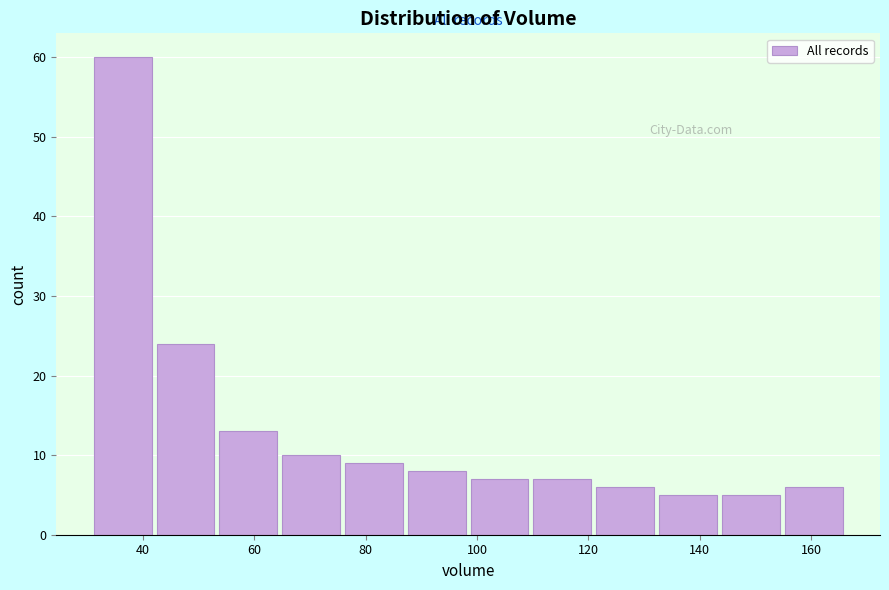

Reading left to right, list every bar in this chart as the range it spans on the x-axis followed by its height. Neither the bar edges nor the heights are printed on the chart, so give them approximately, as read against the axes.

30 to 42: 60
42 to 54: 24
54 to 64: 13
64 to 76: 10
76 to 88: 9
88 to 98: 8
98 to 110: 7
110 to 120: 7
120 to 132: 6
132 to 144: 5
144 to 154: 5
154 to 166: 6